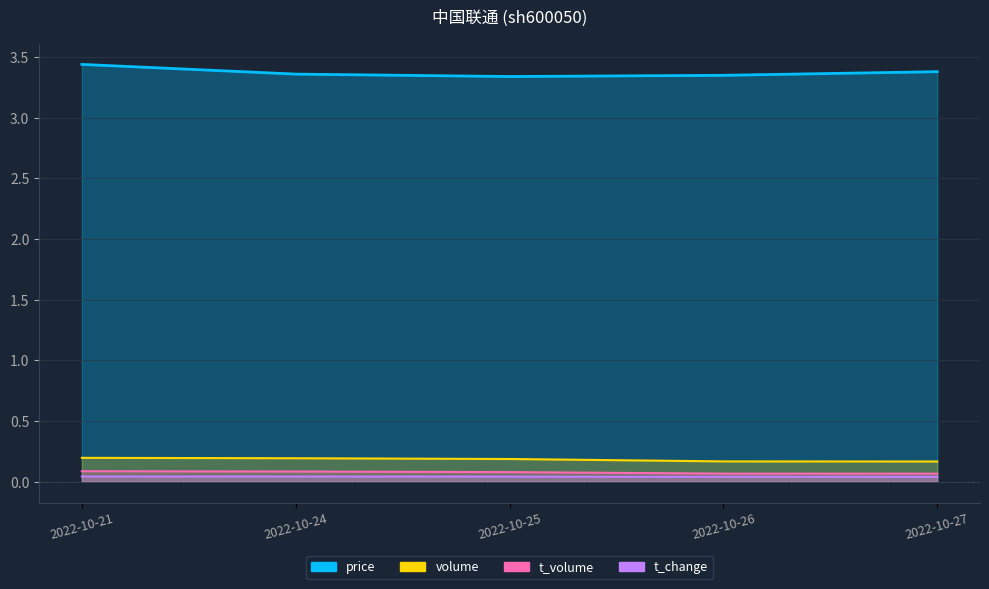

Which series has the largest range (max minus min)?

price